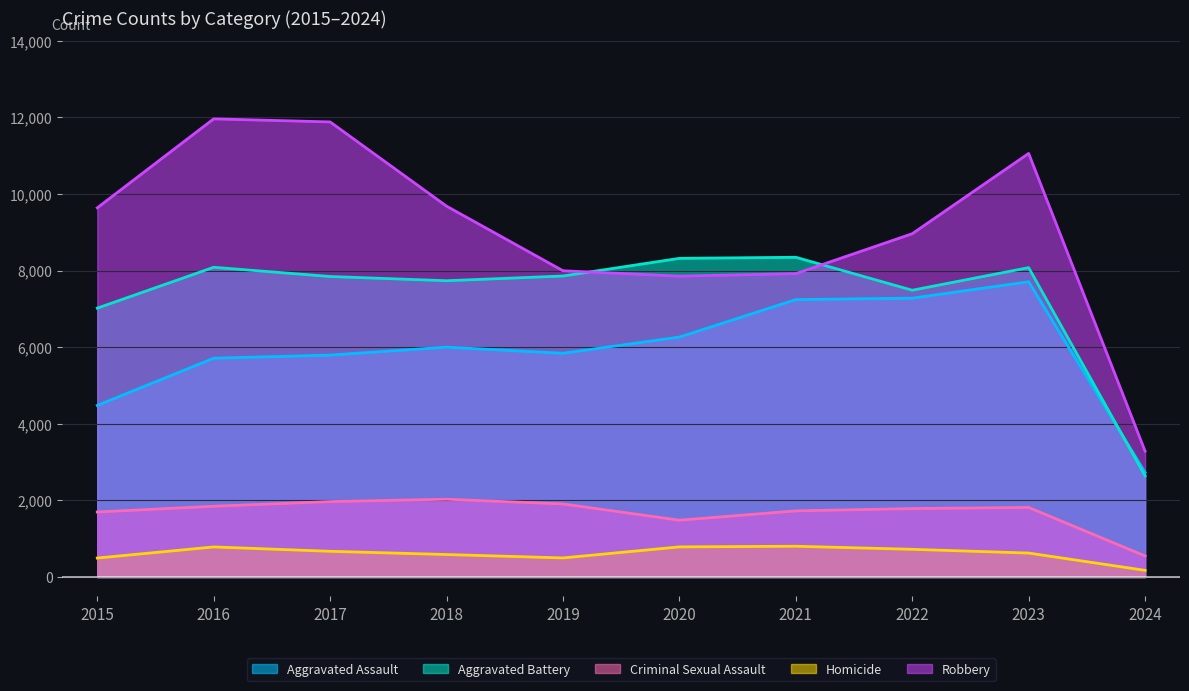

At which label is Robbery closest to 7623?

2020